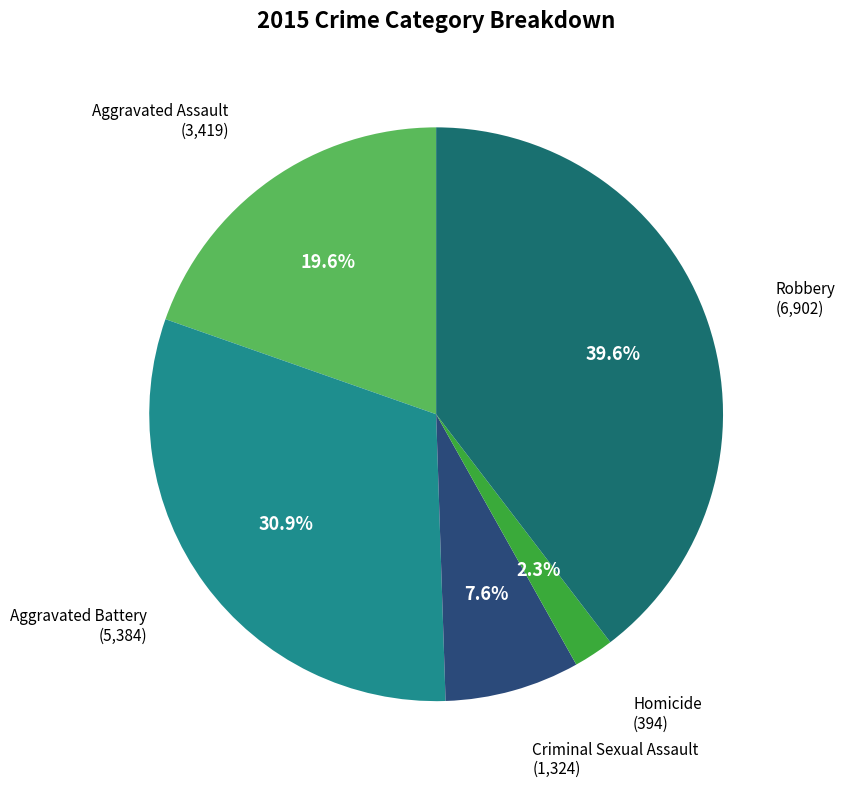

Is there a majority slice in this chart?

No